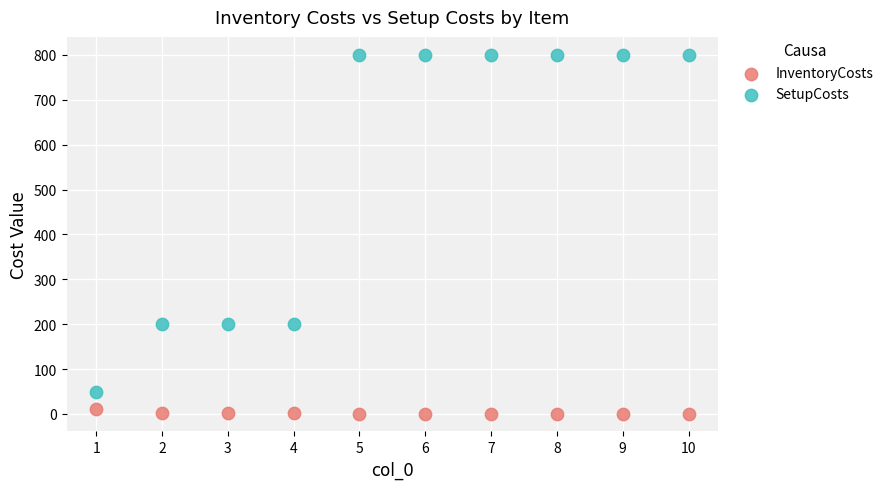

Across all data points, what is the range of X values (max minus min)?

9